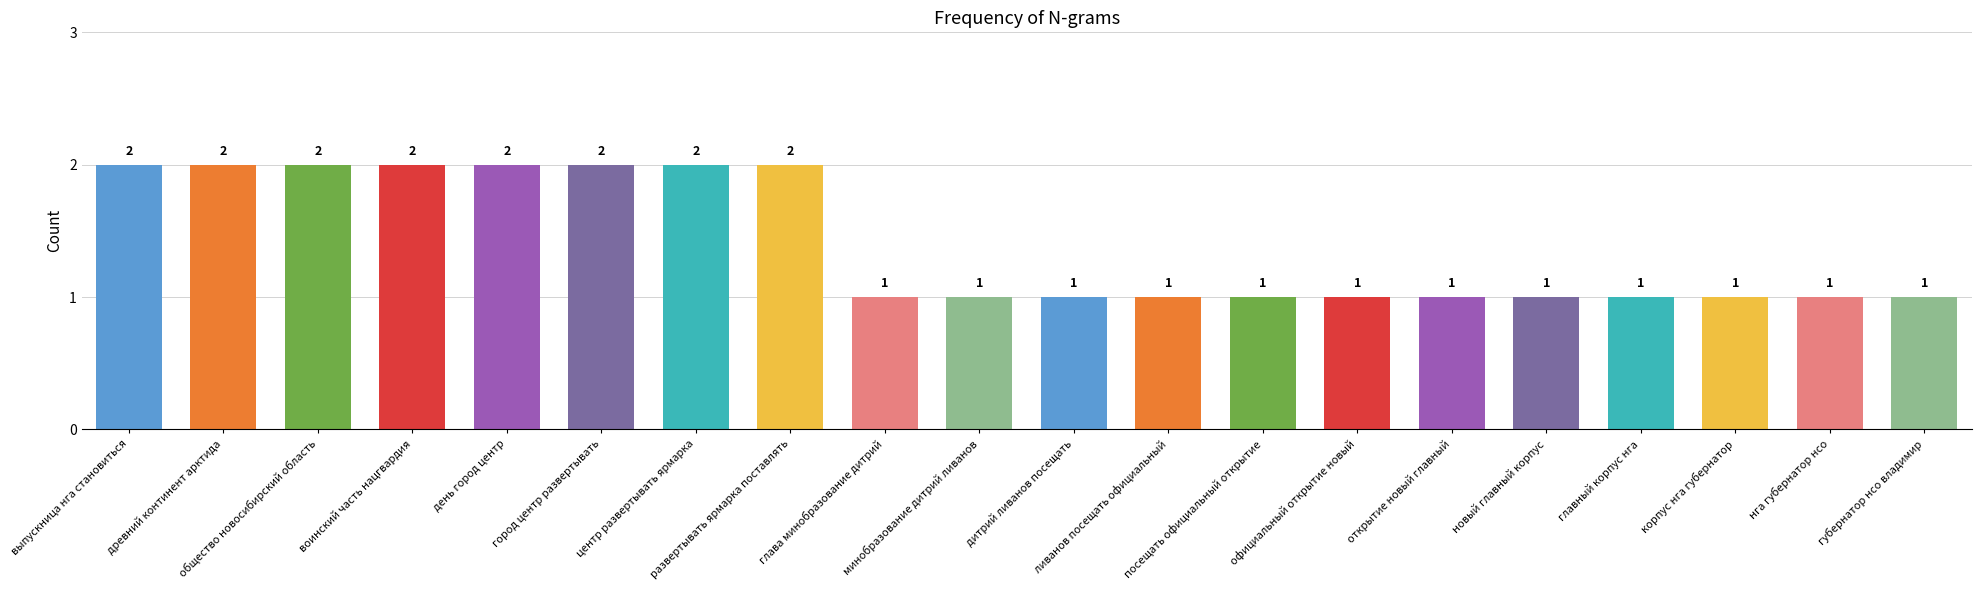

What is the sum of all values?

28